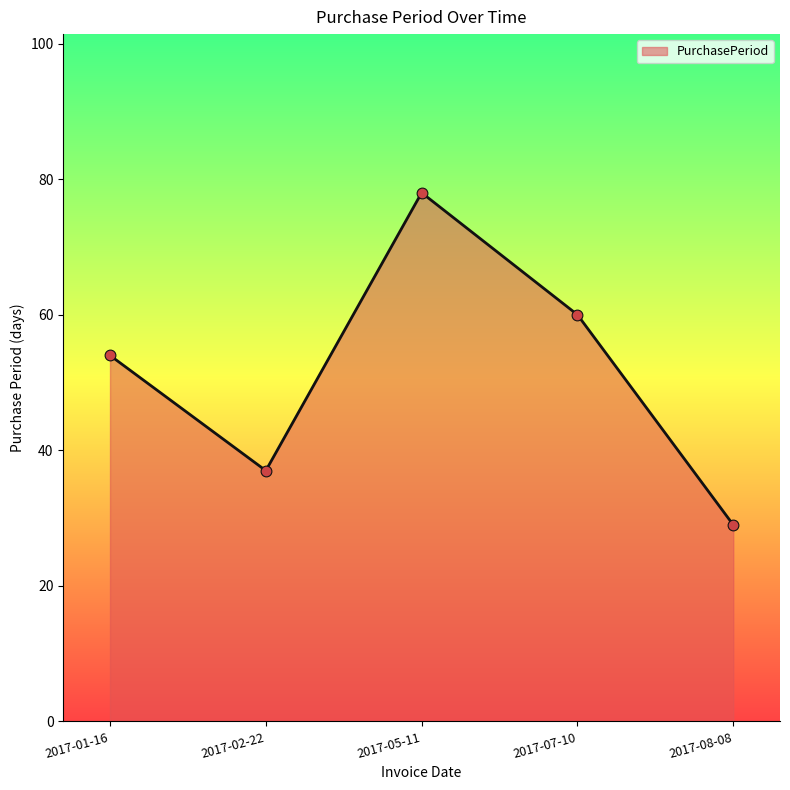

What is the change in value from 2017-07-10 to 2017-08-08?

-31